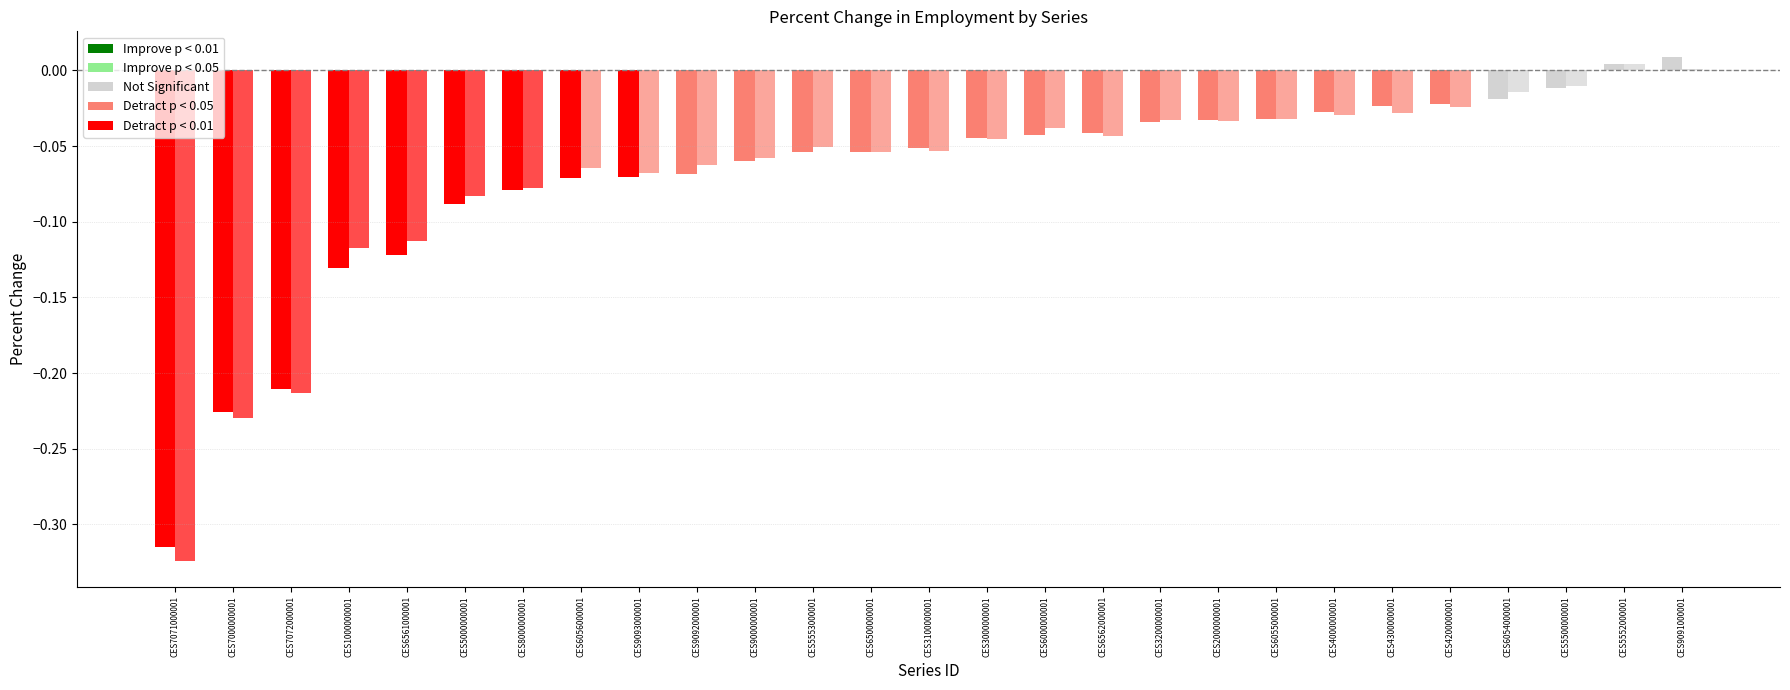

Between CES5553000001 and CES7072000001, which is larger?

CES5553000001